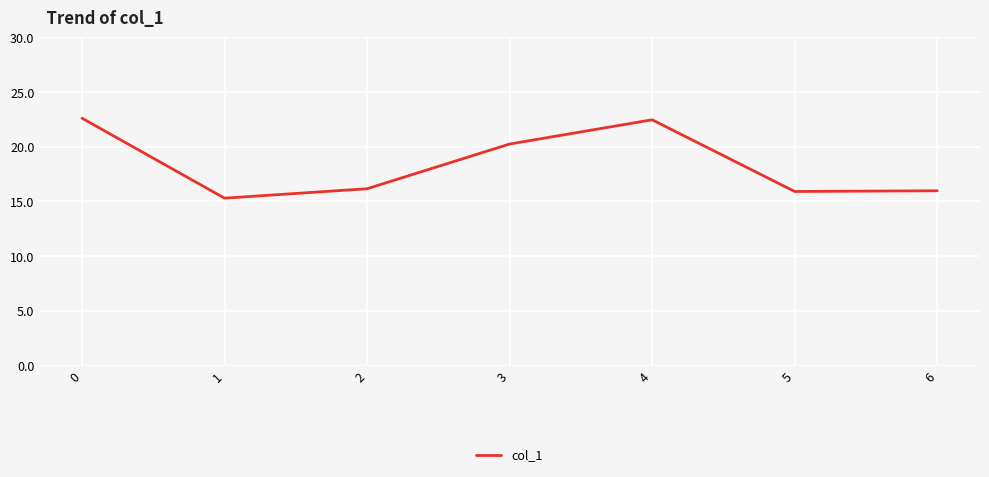

True or false: there are more than 2 points higher than both neighbors.

False